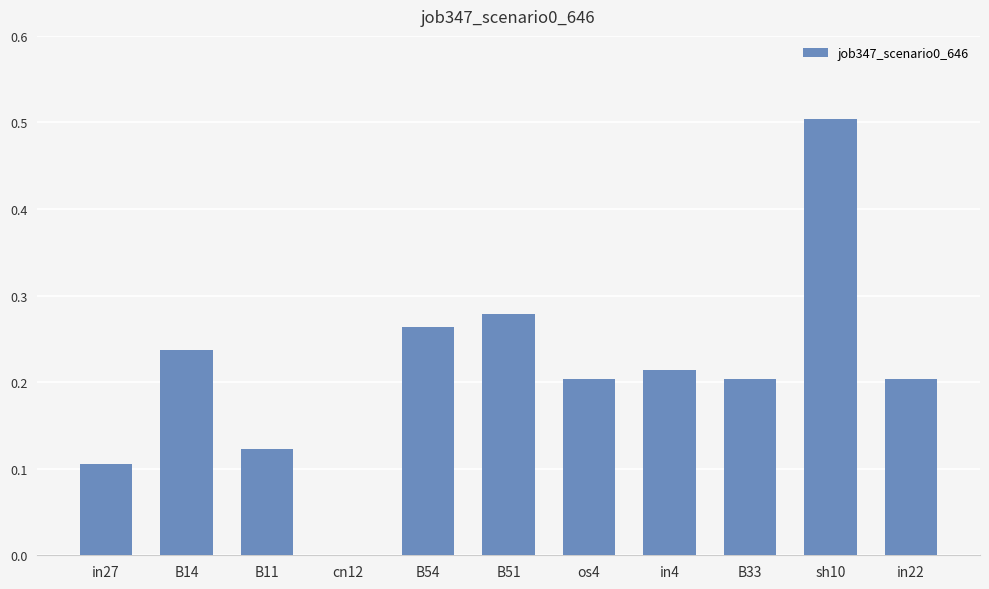

Between in27 and in22, which is larger?

in22